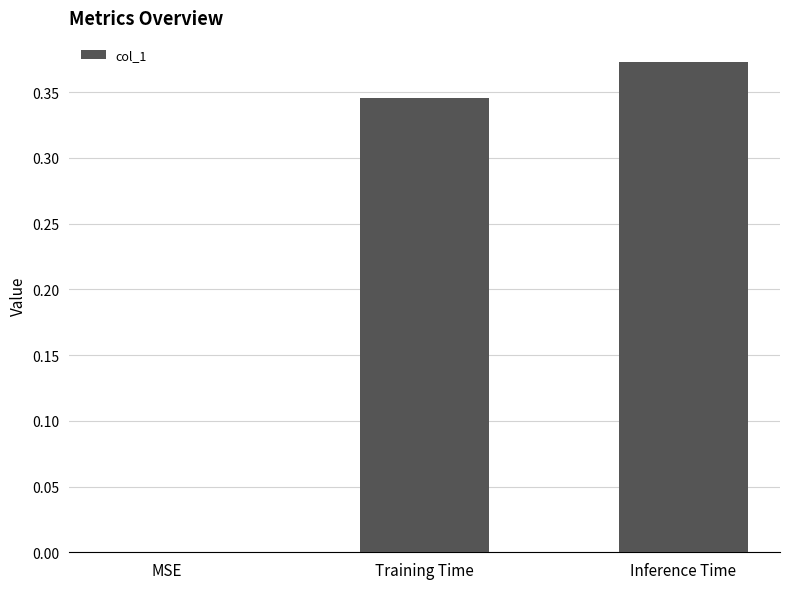

Between Inference Time and Training Time, which is larger?

Inference Time